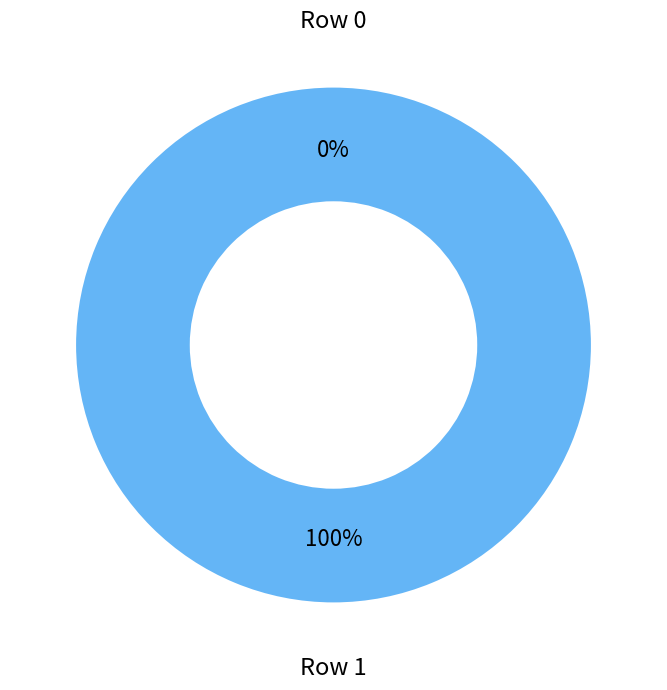

True or false: Row 0 accounts for 0% of the total.

True